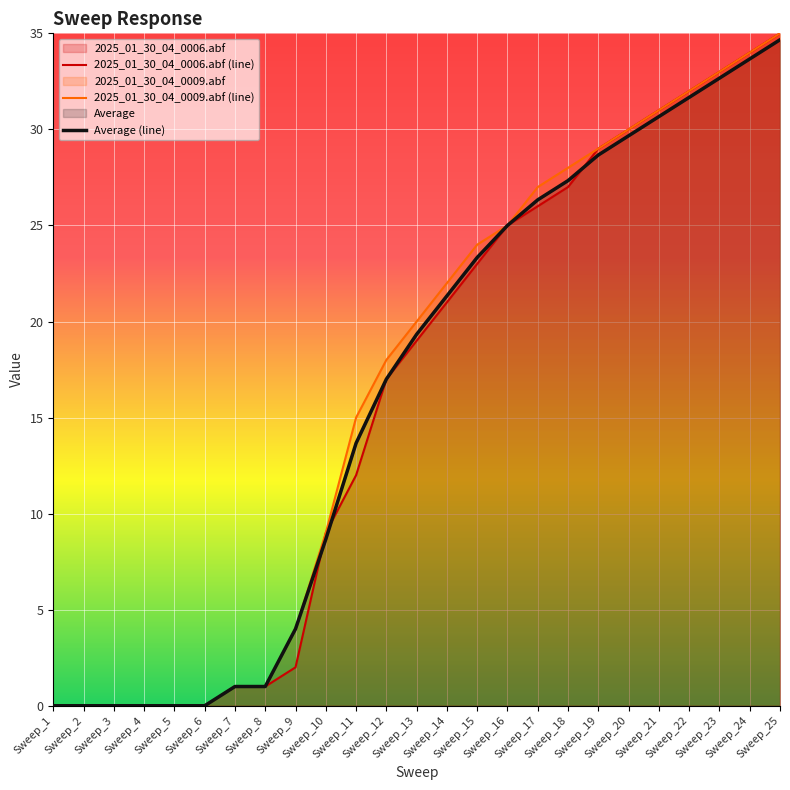

What is the value of the 2025_01_30_04_0006.abf (line) point at the 21st from the left?

31.0